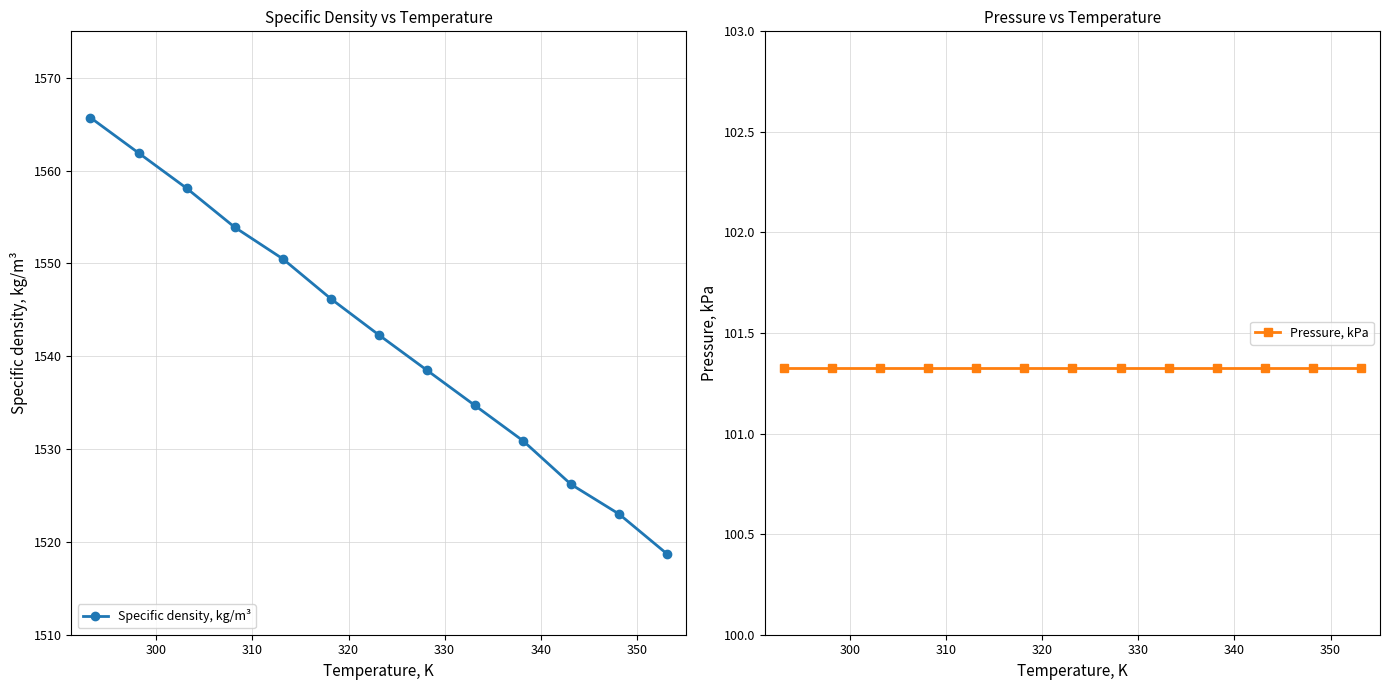

Which series has the largest range (max minus min)?

Specific density, kg/m³